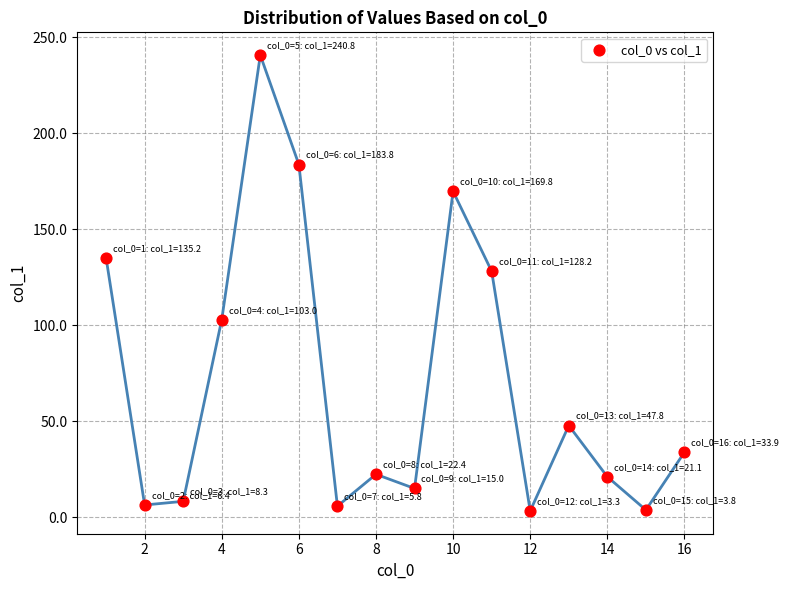

What Y value in the scatter plot is closest to 122?

128.2